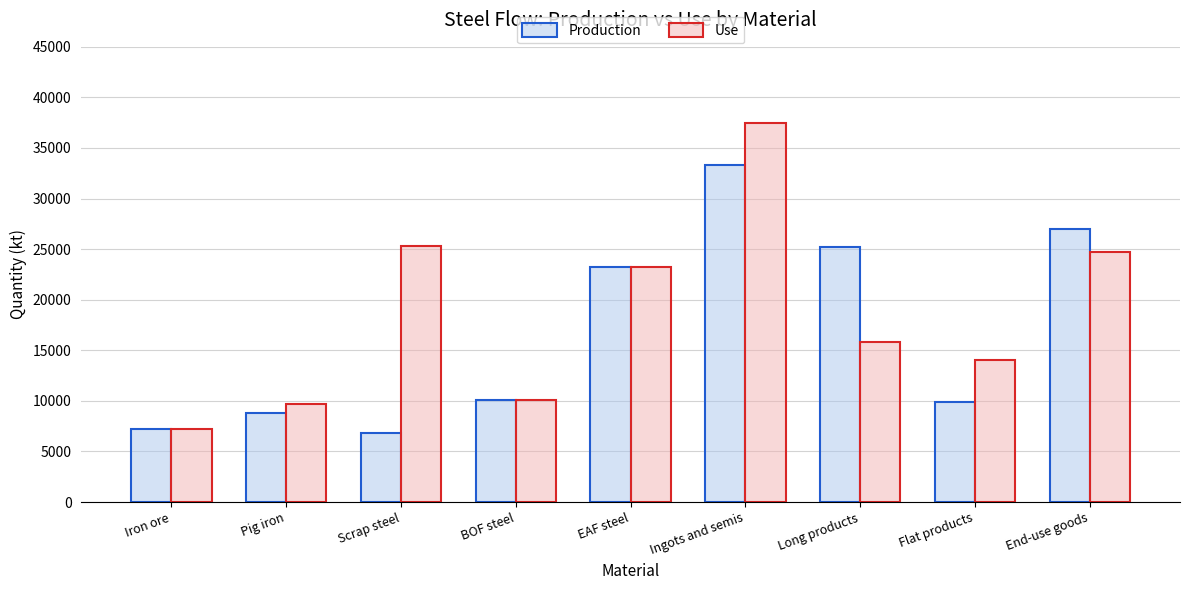

At which label is Production closest to 20074?

EAF steel